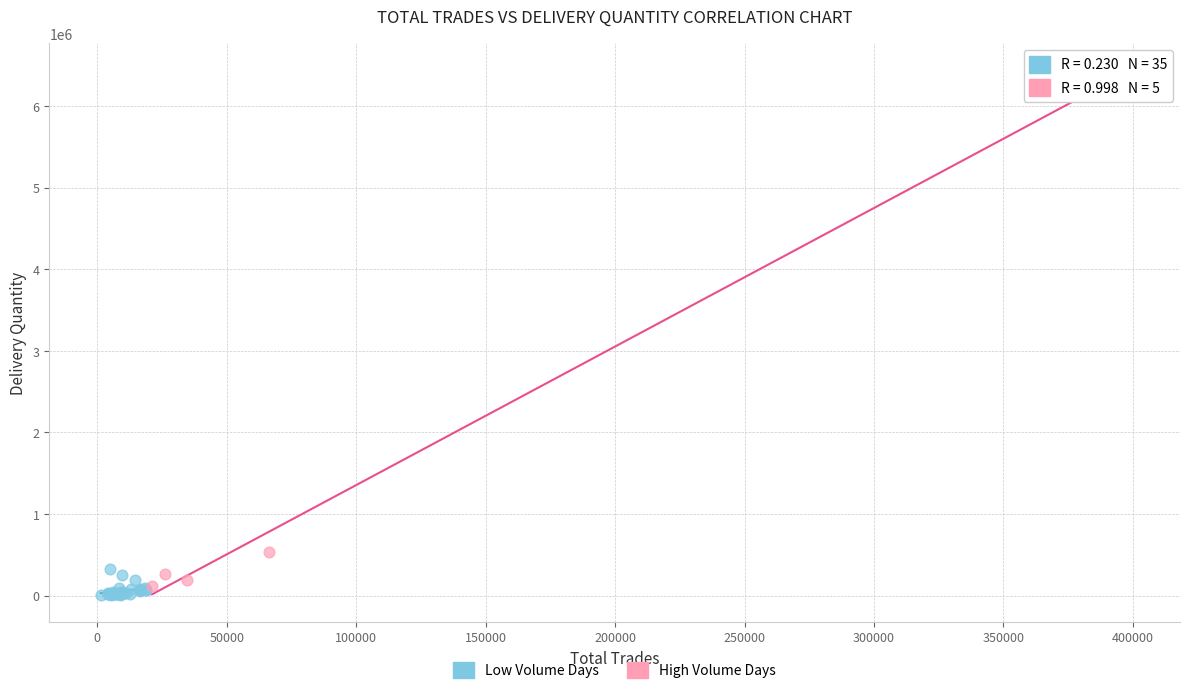

Which series reaches the maximum Y coordinate?

High Volume Days